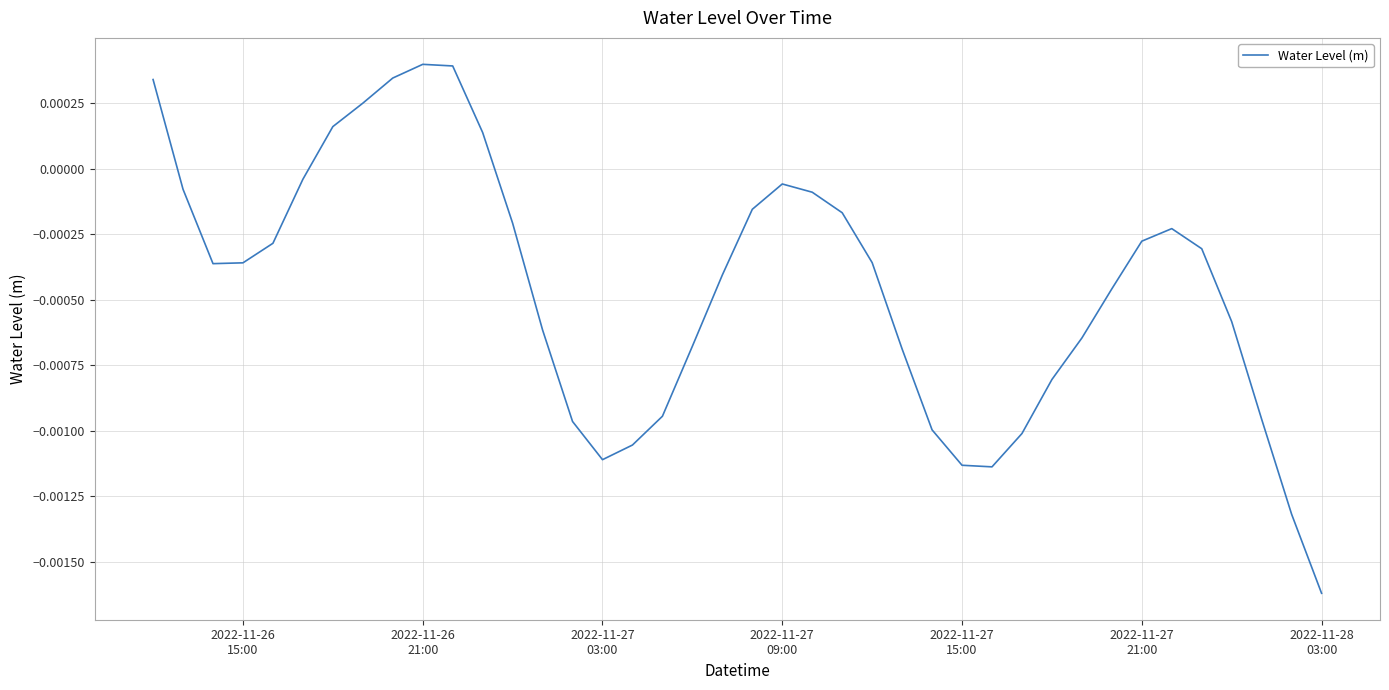

Which category has the lowest value across all series?

2022-11-28
03:00